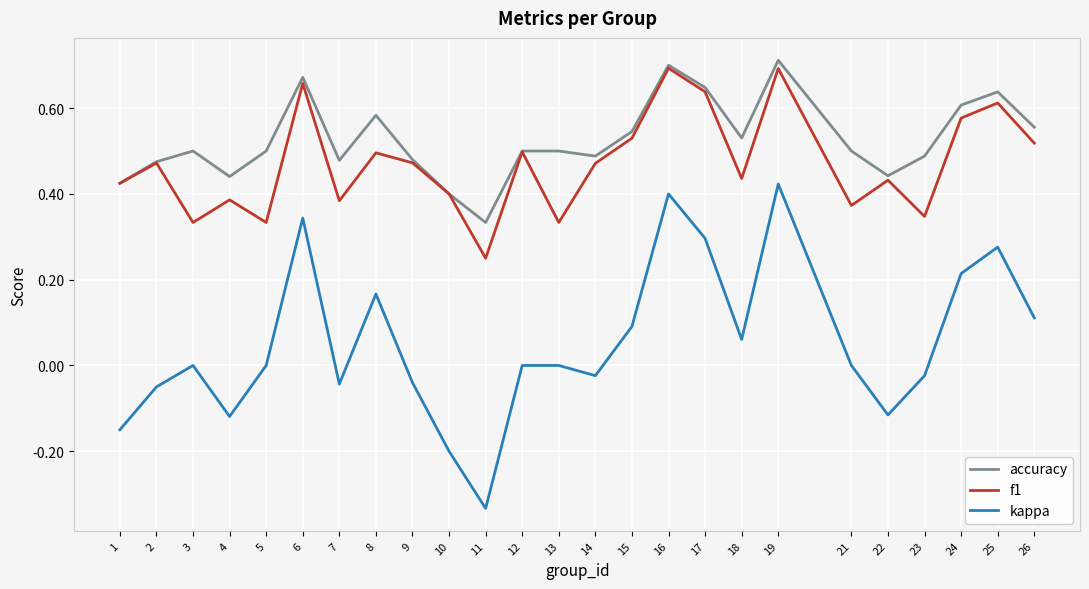

True or false: accuracy has a value of 0.4 at 22.

True